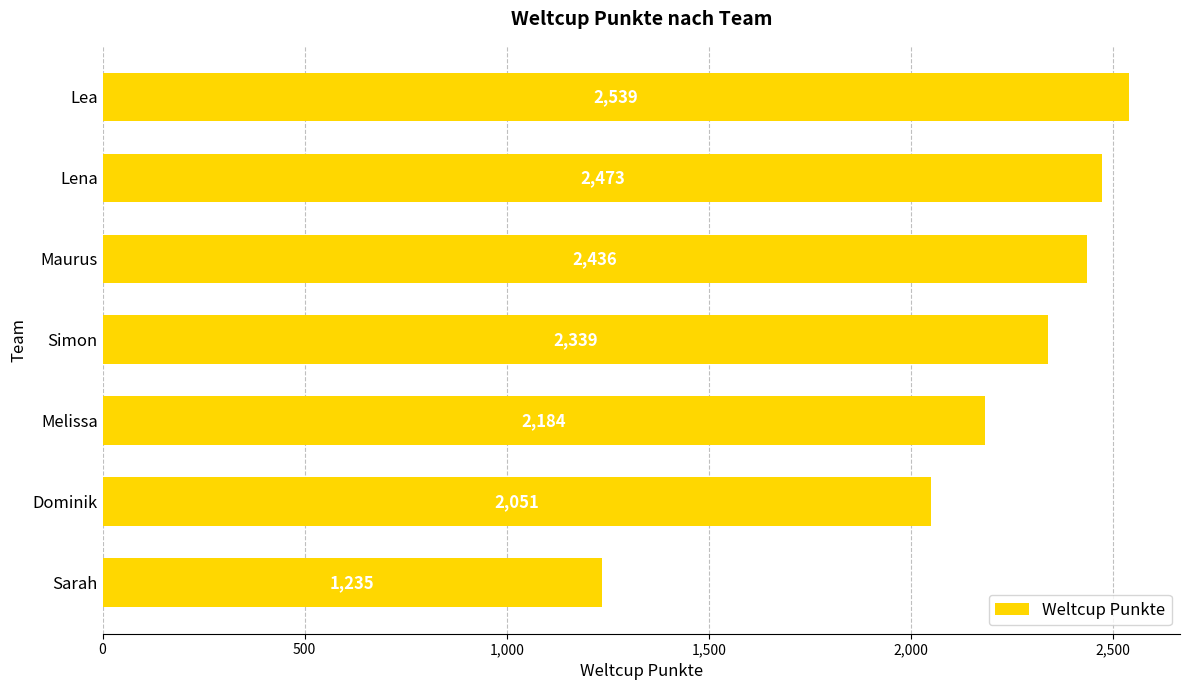

What is the ratio of the value at Sarah to the value at Lea?

0.5